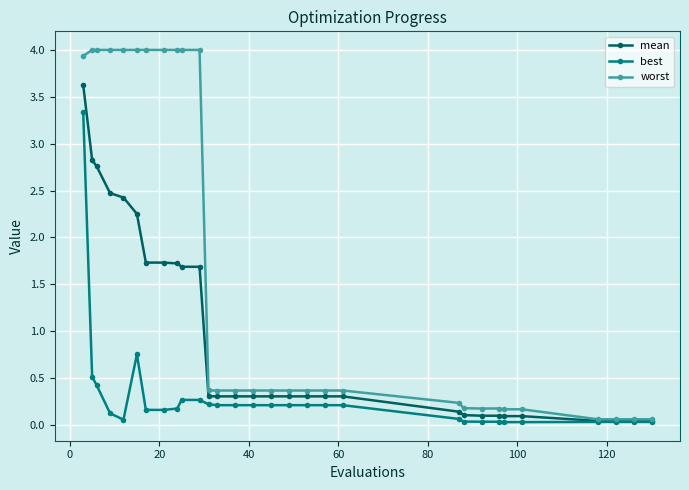

Which series has the largest range (max minus min)?

worst